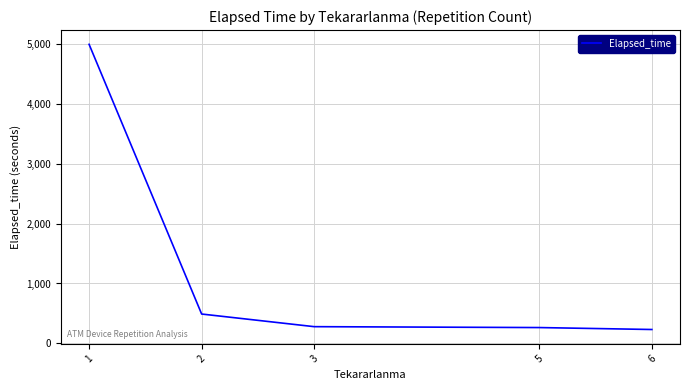

The value at 3 is 277.5. True or false?

True